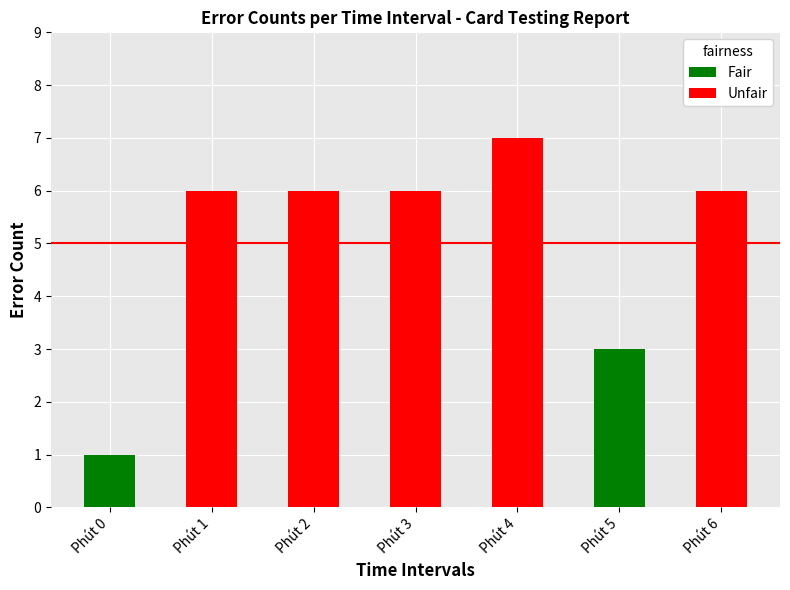

Between Phút 3 and Phút 2, which is larger?

Phút 3